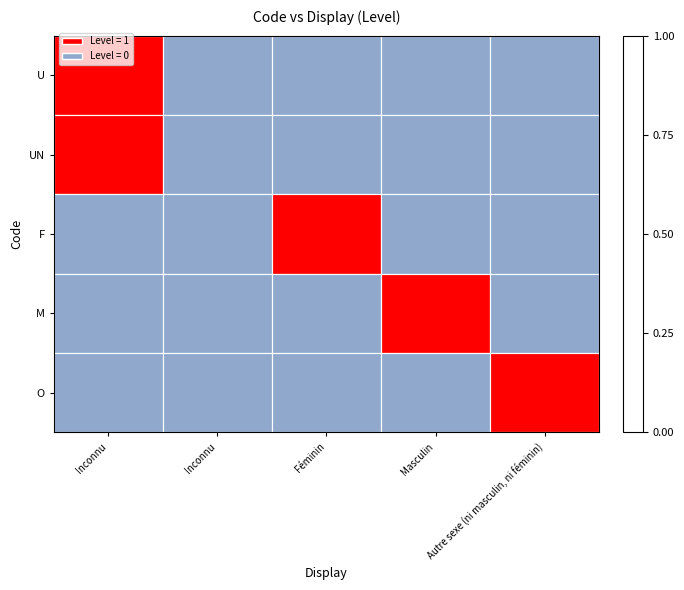

Between Féminin and Inconnu, which is larger?

Féminin